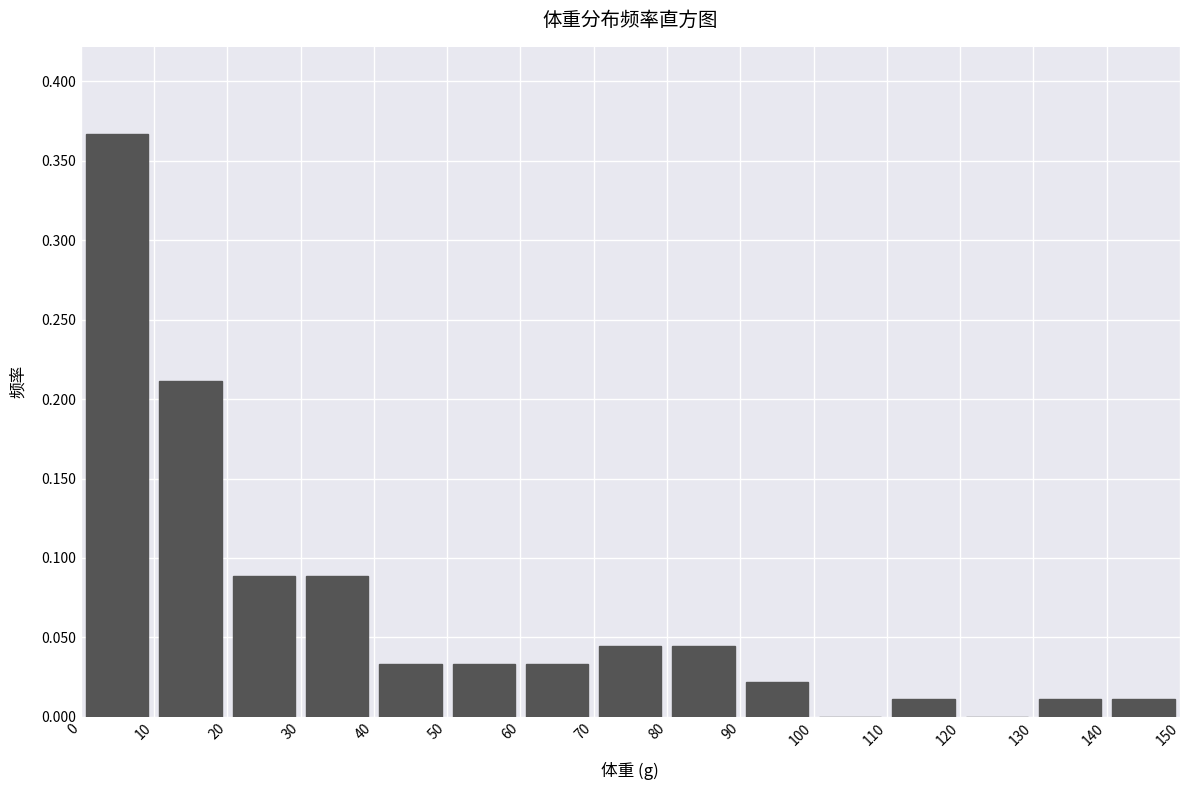

Reading left to right, list every bar in this chart as the range it spans on the x-axis followed by its height. The values are not printed on the chart, so give them approximately, as read against the axis.

0 to 10: 0.365
10 to 20: 0.210
20 to 30: 0.090
30 to 40: 0.090
40 to 50: 0.035
50 to 60: 0.035
60 to 70: 0.035
70 to 80: 0.045
80 to 90: 0.045
90 to 100: 0.020
100 to 110: 0
110 to 120: 0.010
120 to 130: 0
130 to 140: 0.010
140 to 150: 0.010